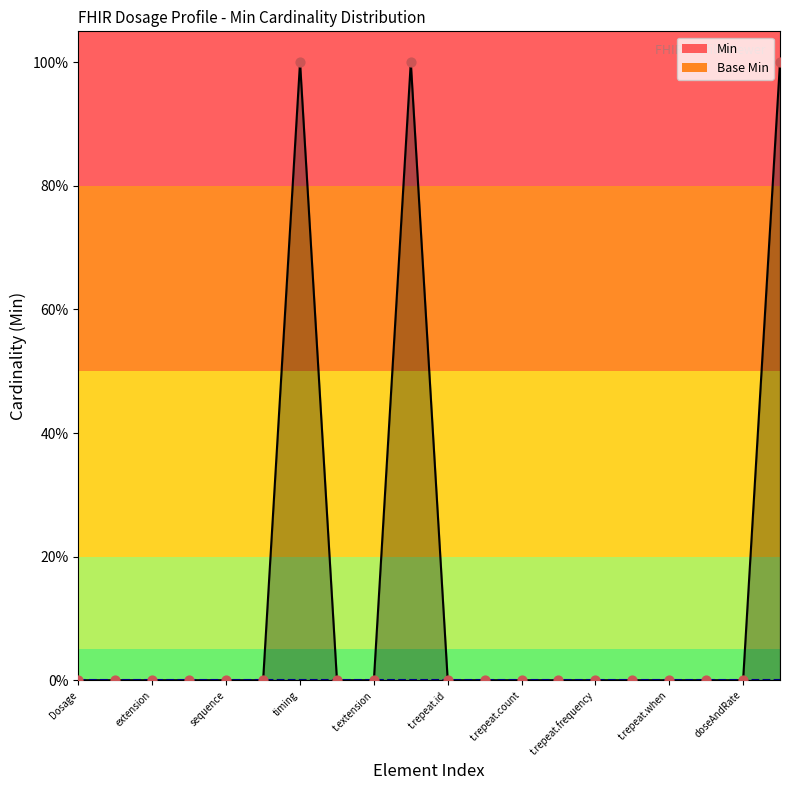

Which has a higher value, t.repeat.count or t.repeat.frequency?

t.repeat.count